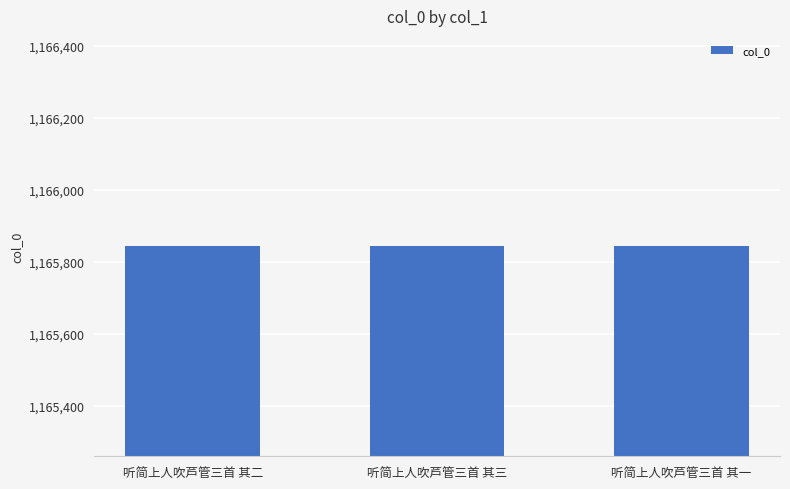

What is the value of the 3rd bar from the left?

1165842